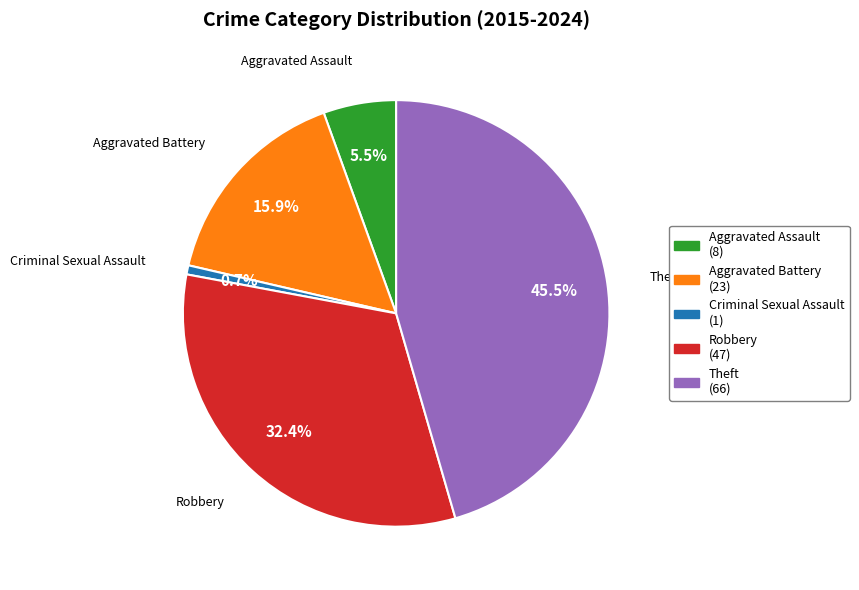

Which has a higher value, Aggravated Assault or Robbery?

Robbery